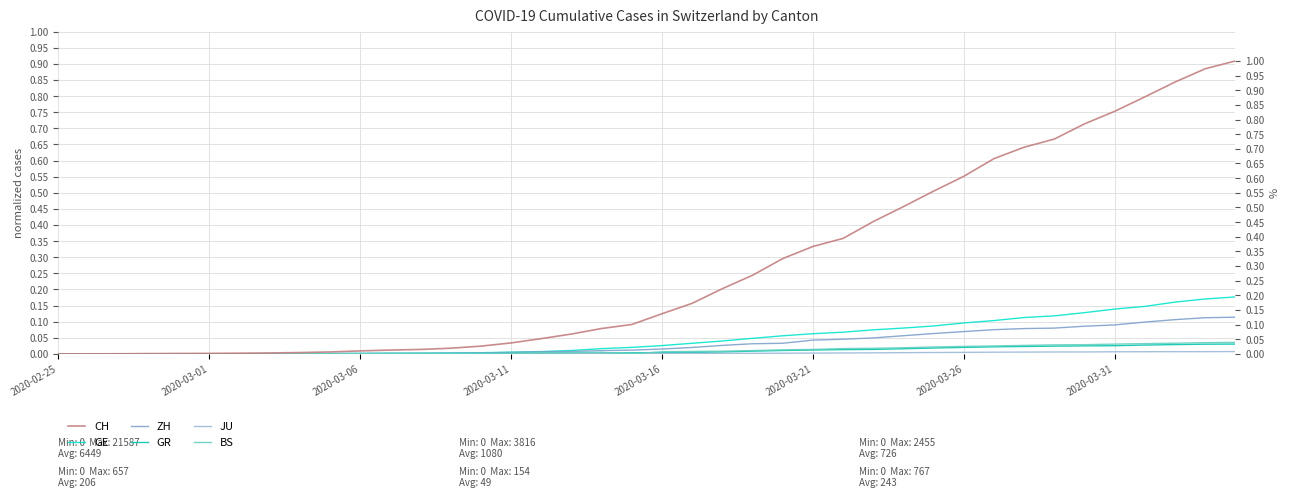

Between 2020-03-31 and 19, which series saw the biggest shift?

CH